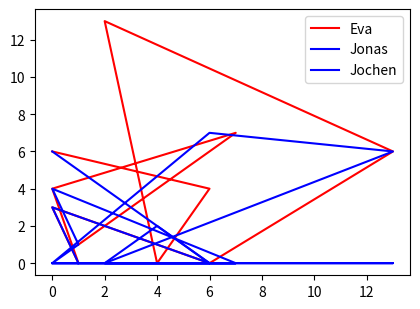

Rank the series at 6 from lowest to highest value.

Jonas, Jochen, Eva